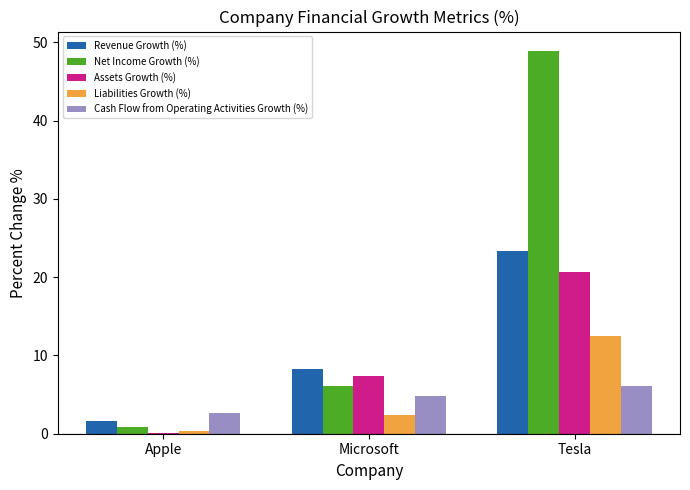

What is the sum of all Liabilities Growth (%) values?

15.2